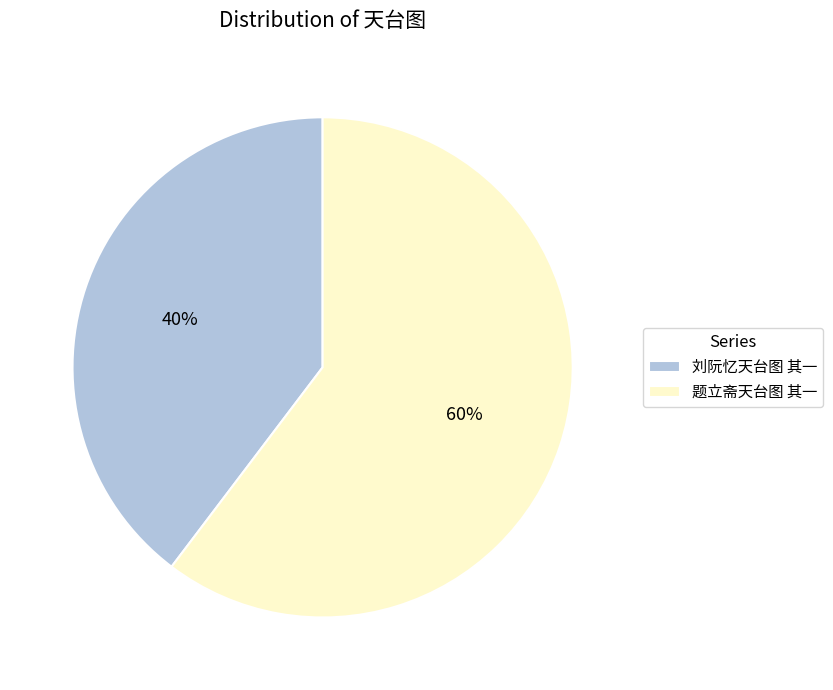

Does 刘阮忆天台图 其一 account for over 50% of the chart?

No